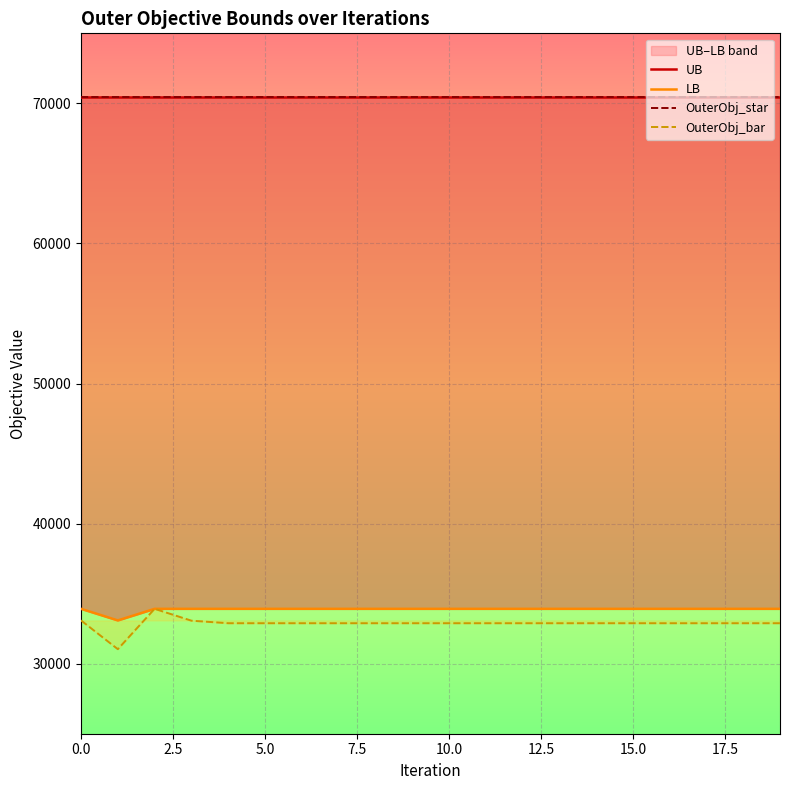

What is the difference between the maximum and minimum values in the OuterObj_bar series?

2880